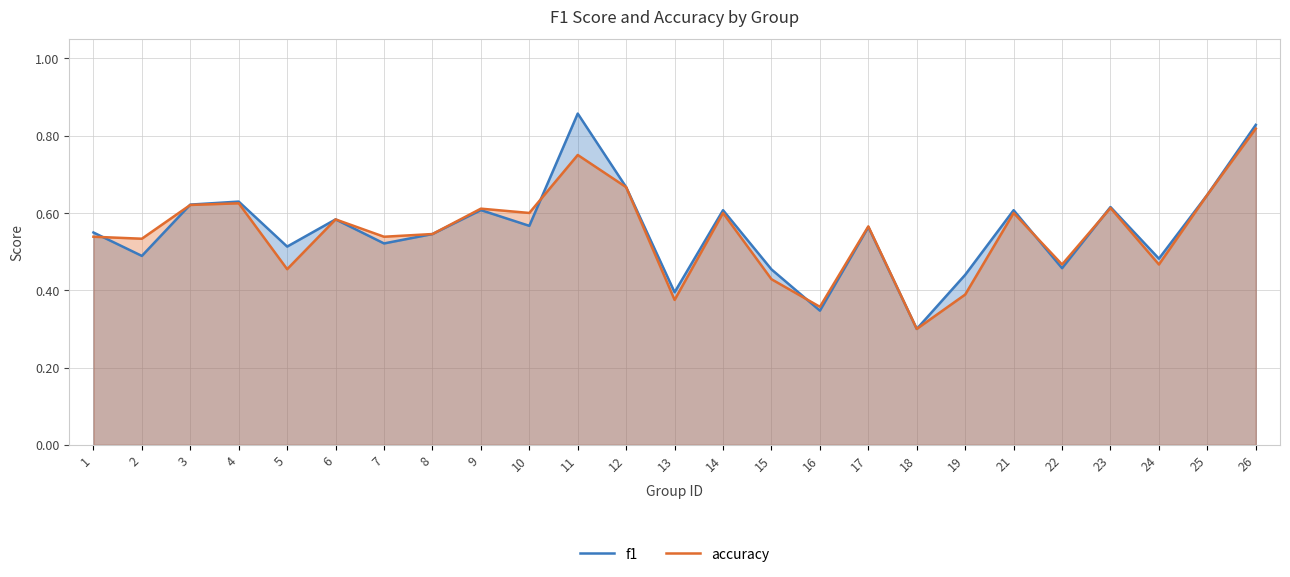

Does the chart have visible grid lines?

Yes